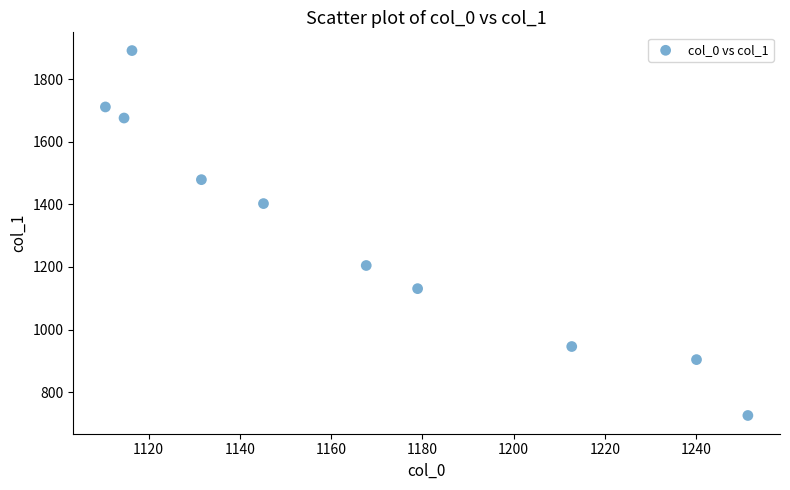

What is the range of Y values (max minus min)?

1166.1